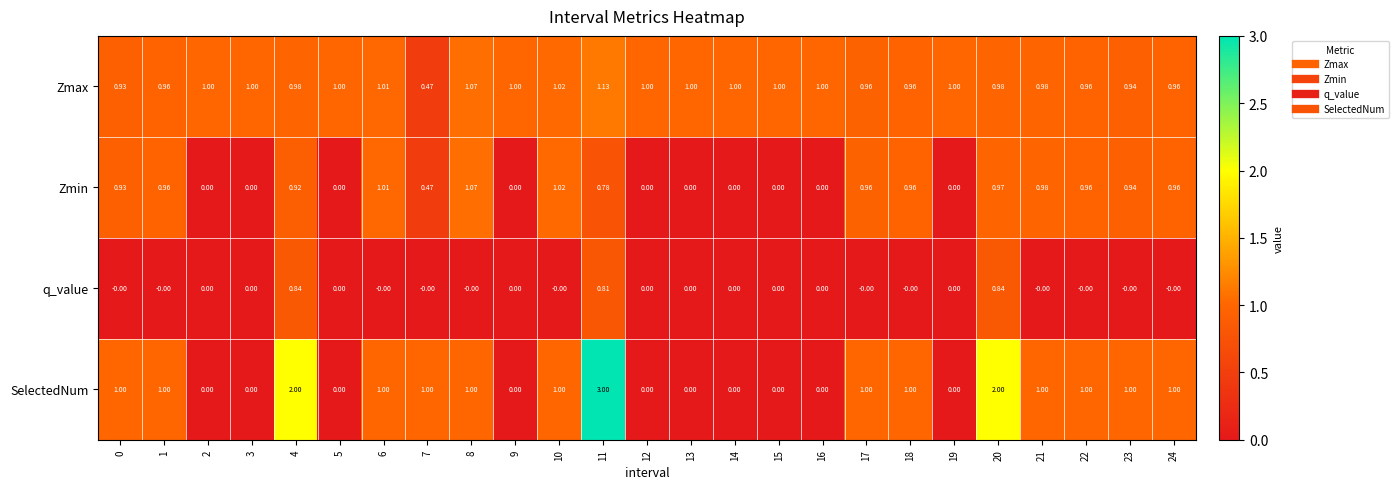

Rank the series by their average value, from lowest to highest.

q_value, Zmin, SelectedNum, Zmax